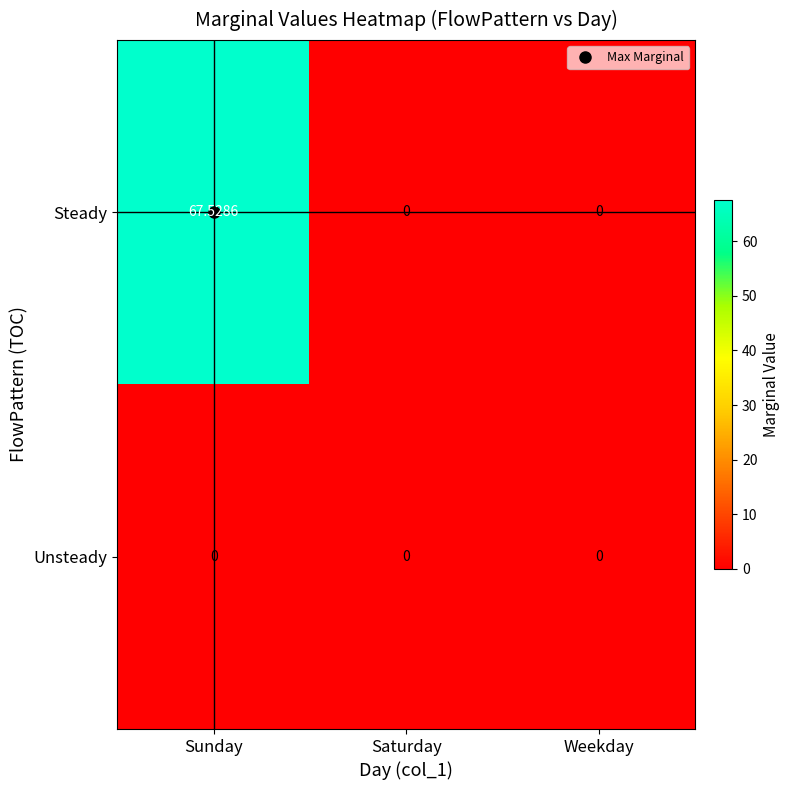

At which category is the sum across all series the highest?

Sunday